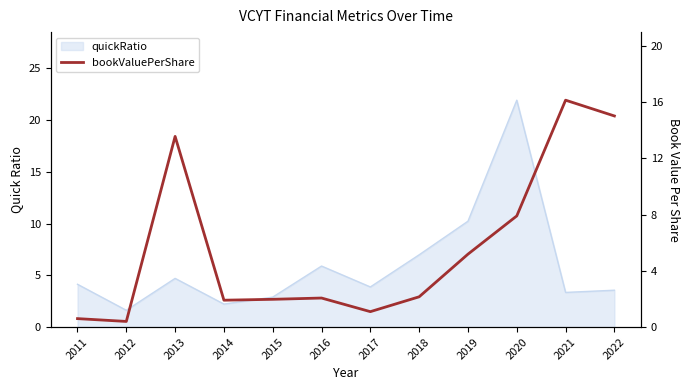

The chart shows a value of 1.9 at 2014. True or false?

True